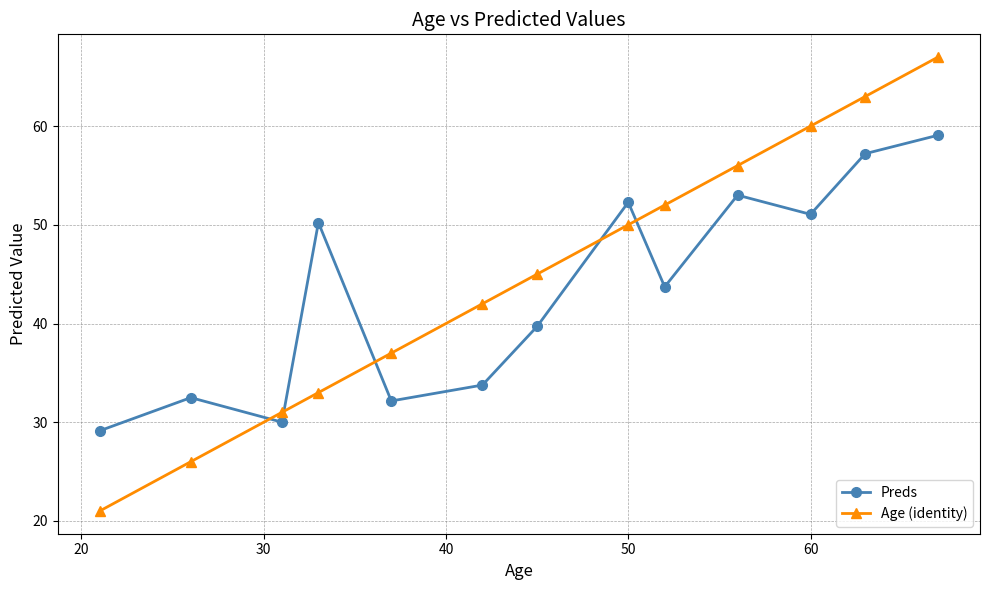

Which series has the largest range (max minus min)?

Age (identity)